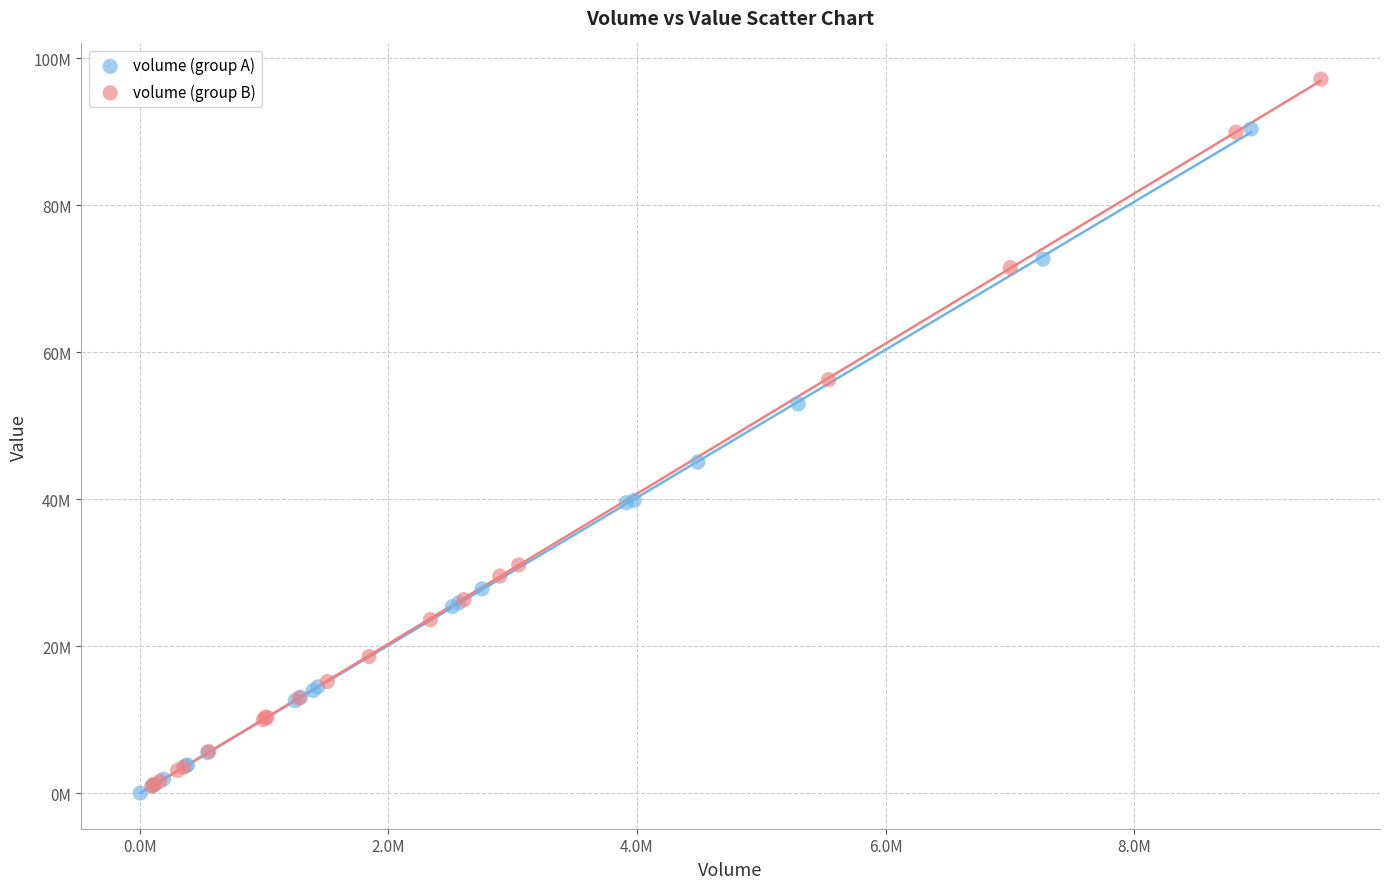

What are all the series names shown in the legend?

volume (group A), volume (group B)